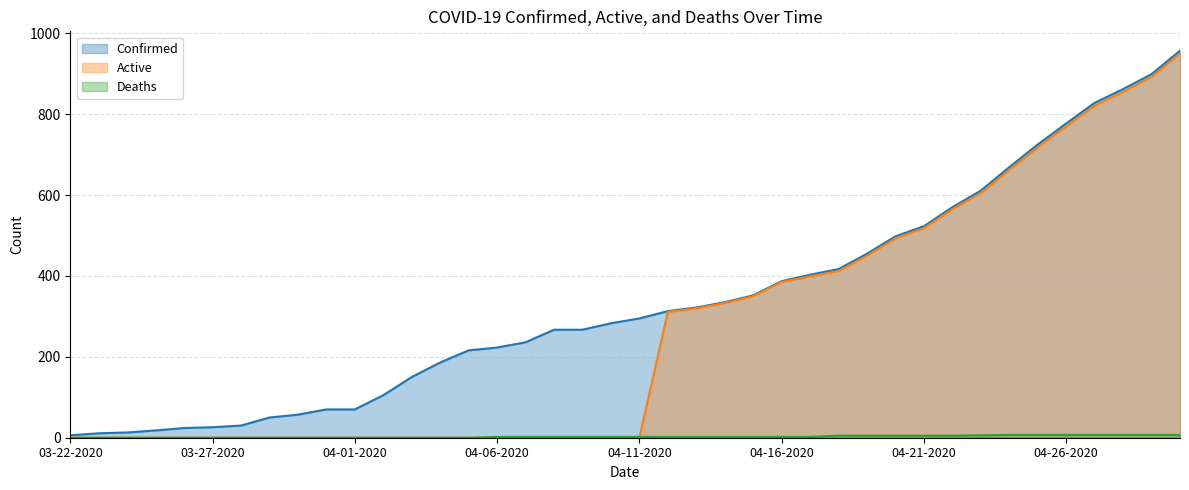

True or false: Deaths has a value of 3 at 04-06-2020.

False